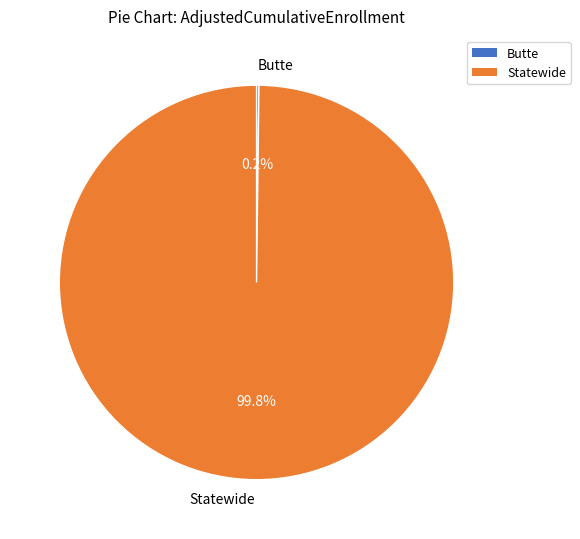

What is the majority slice?

Statewide